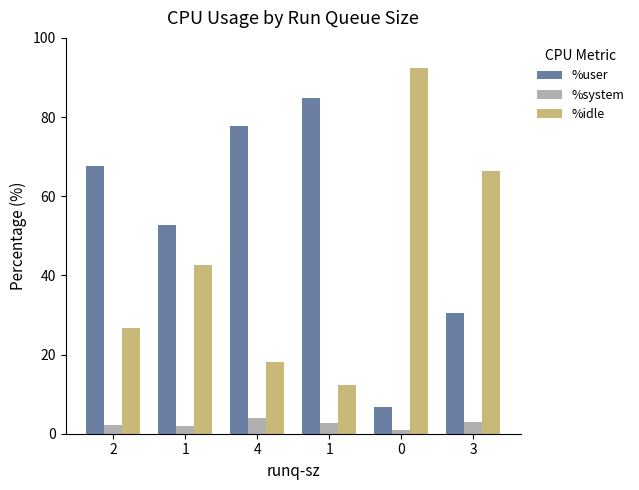

Reading left to right, list all the values displayed in this chart.

%user: 67.5	52.7	77.8	84.8	6.7	30.4
%system: 2.1	1.9	4.1	2.7	0.8	3.0
%idle: 26.7	42.8	18.1	12.4	92.3	66.5